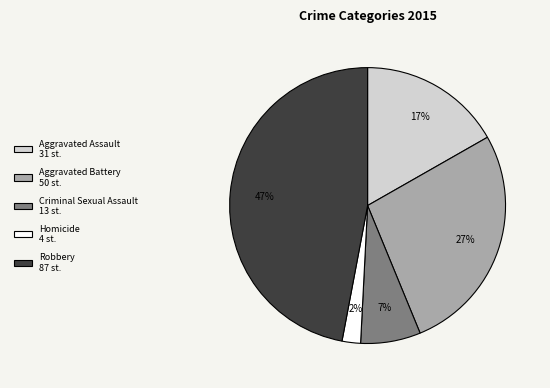

To the nearest percent, what portion does Criminal Sexual Assault represent?

7%